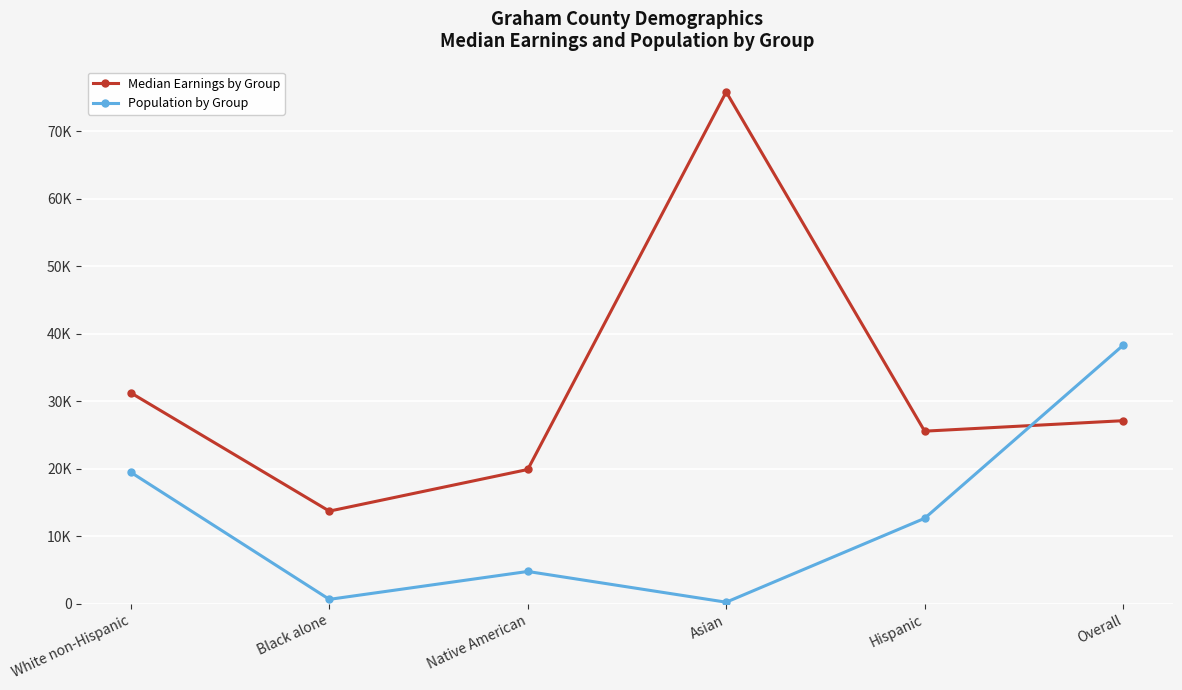

Reading right to left, extract all data points from this chart.

Median Earnings by Group: Overall=27142	Hispanic=25592	Asian=75827	Native American=19916	Black alone=13750	White non-Hispanic=31260
Population by Group: Overall=38304	Hispanic=12683	Asian=262	Native American=4814	Black alone=683	White non-Hispanic=19492